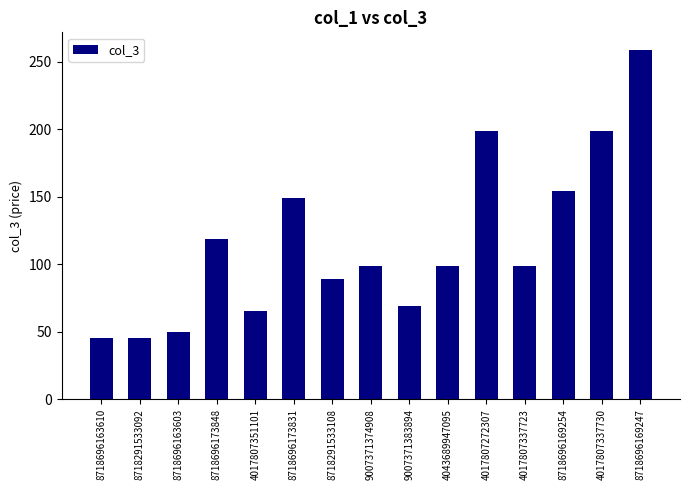

Which has a higher value, 4017807337730 or 8718291533092?

4017807337730